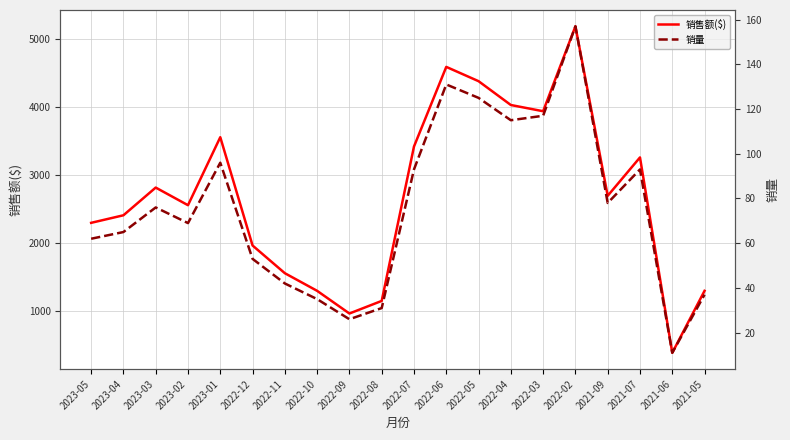

Is the value of 销量 at 2022-06 greater than the value of 销售额($) at 2022-04?

No